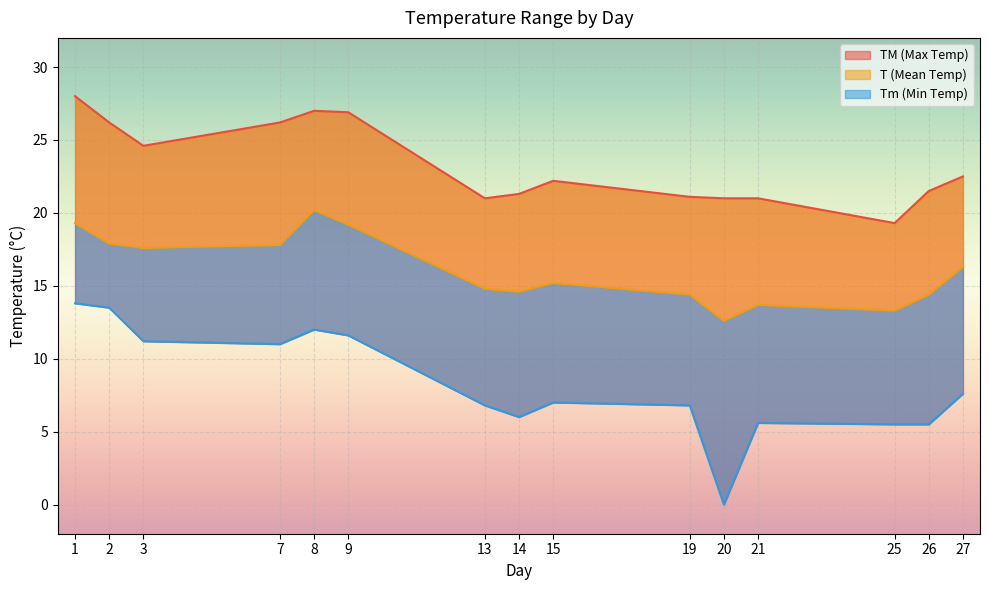

How many lines are shown in the chart?

3